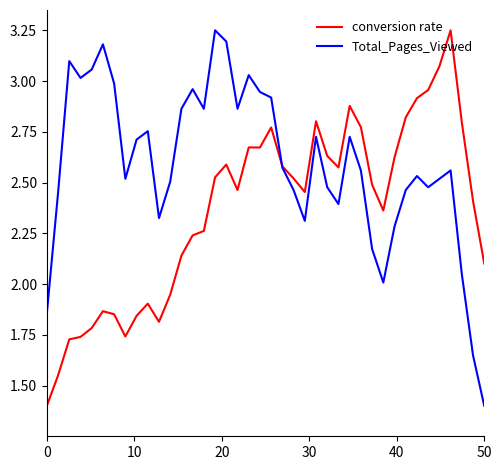

Rank the series by their average value, from highest to lowest.

Total_Pages_Viewed, conversion rate